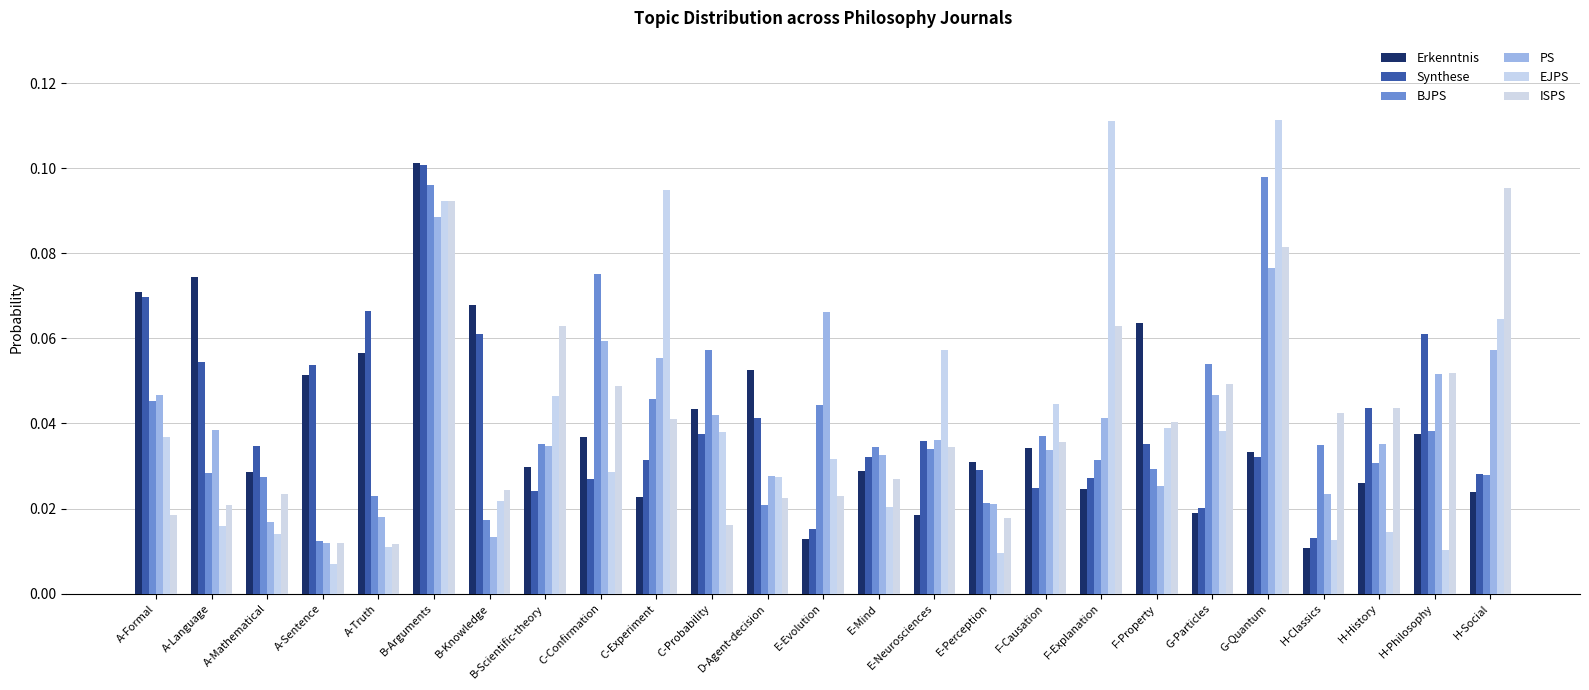

At which label does BJPS reach its minimum?

A-Sentence